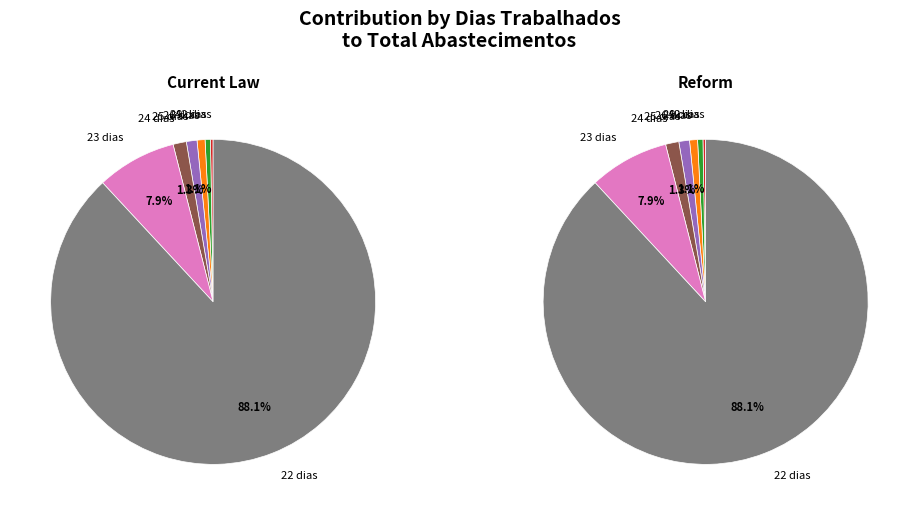

Which has a higher value, 19 or 6?

19